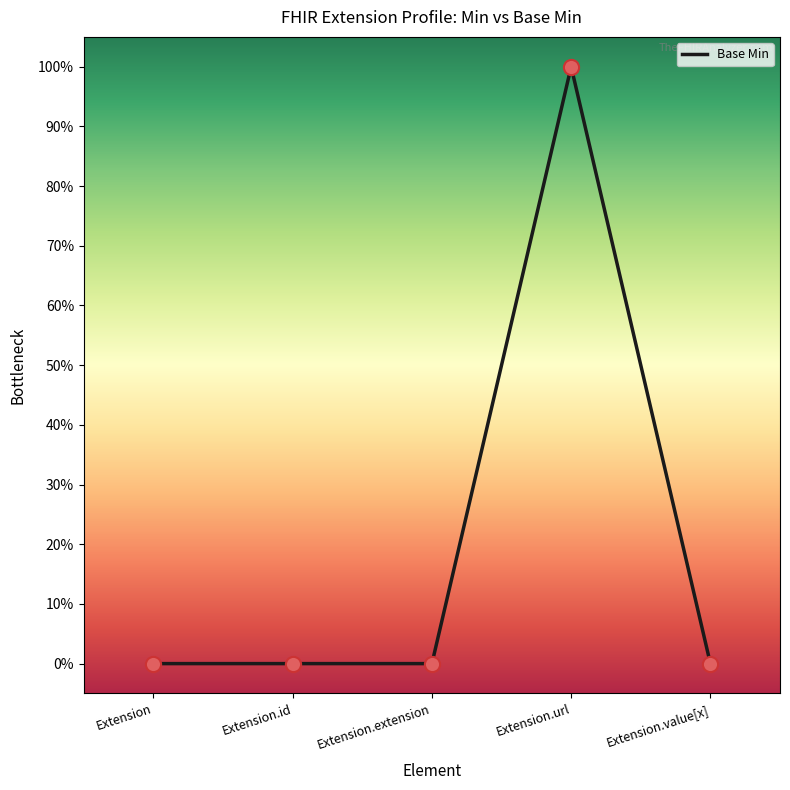

What is the change in value from Extension.extension to Extension.url?

+1